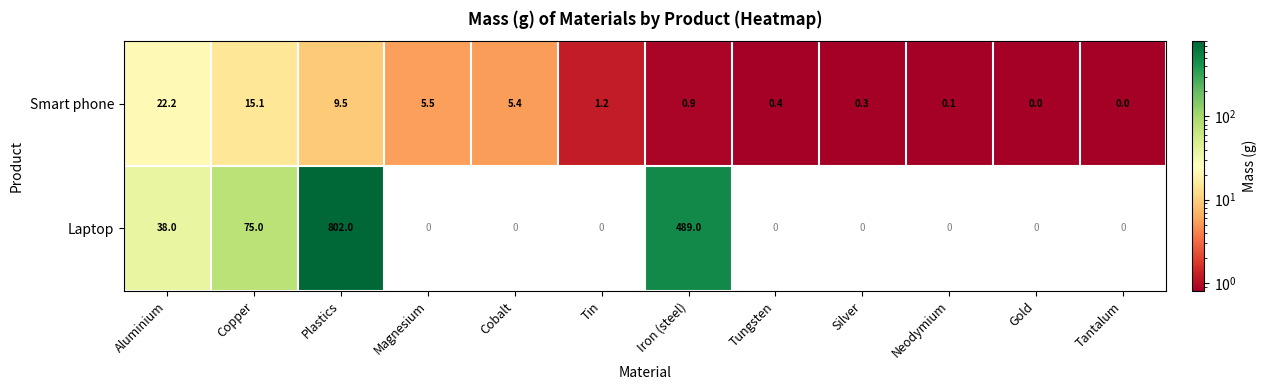

Reading left to right, extract all data points from this chart.

Smart phone: 22.2	15.1	9.5	5.5	5.4	1.2	0.9	0.4	0.3	0.1	0.0	0.0
Laptop: 38.0	75.0	802.0	0.0	0.0	0.0	489.0	0.0	0.0	0.0	0.0	0.0